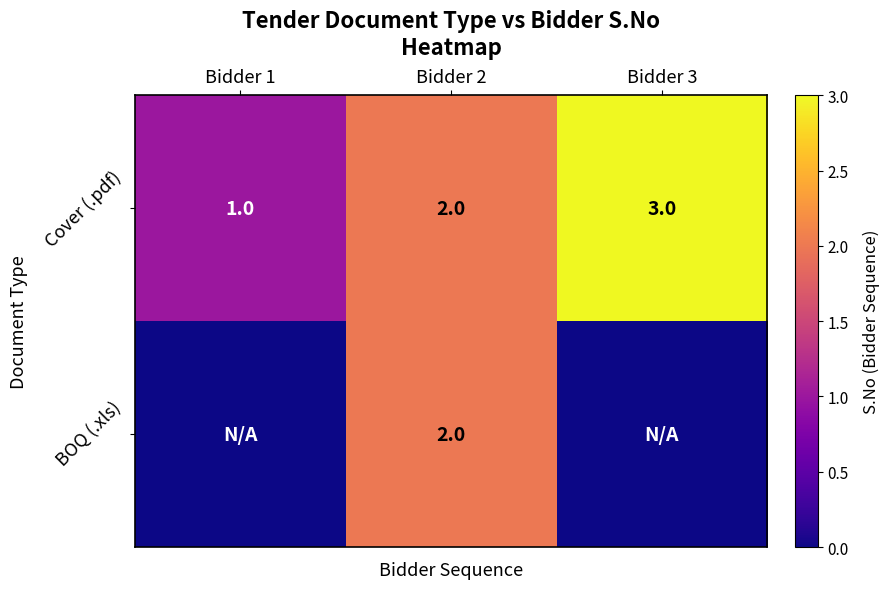

At which label is Cover (.pdf) closest to 2?

Bidder 2